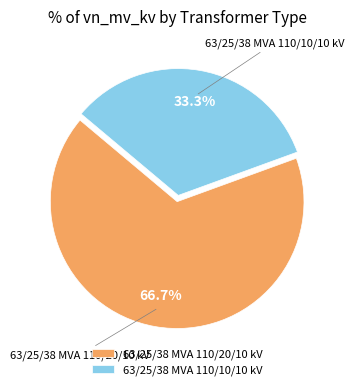

Between 63/25/38 MVA 110/10/10 kV and 63/25/38 MVA 110/20/10 kV, which is larger?

63/25/38 MVA 110/20/10 kV